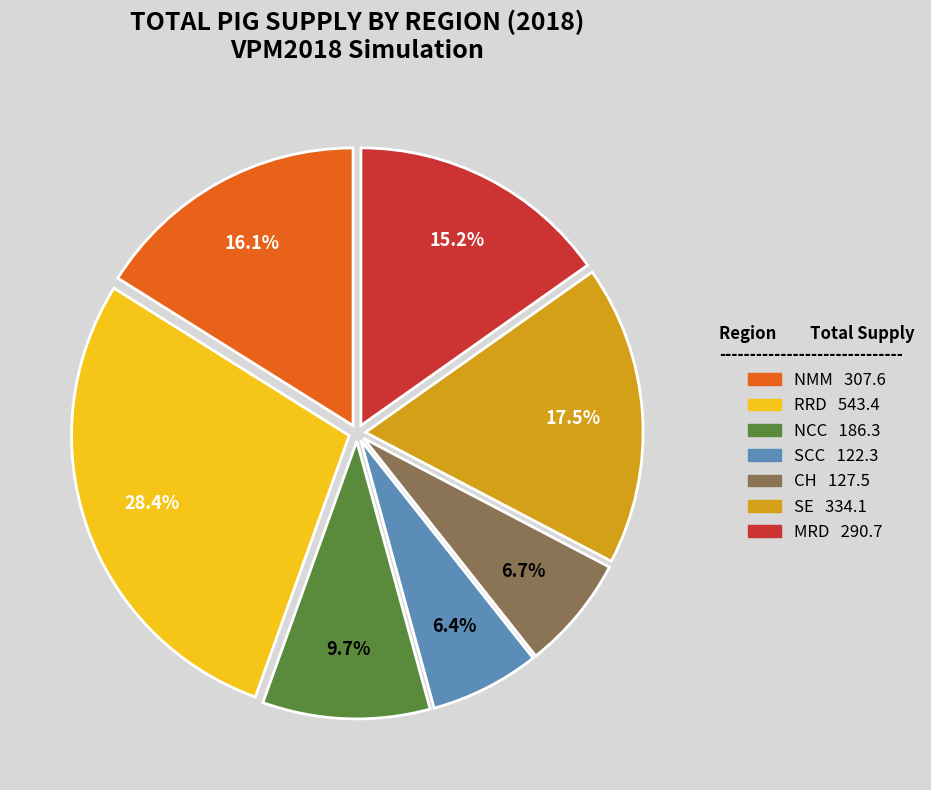

Which category has the biggest portion of the pie?

RRD